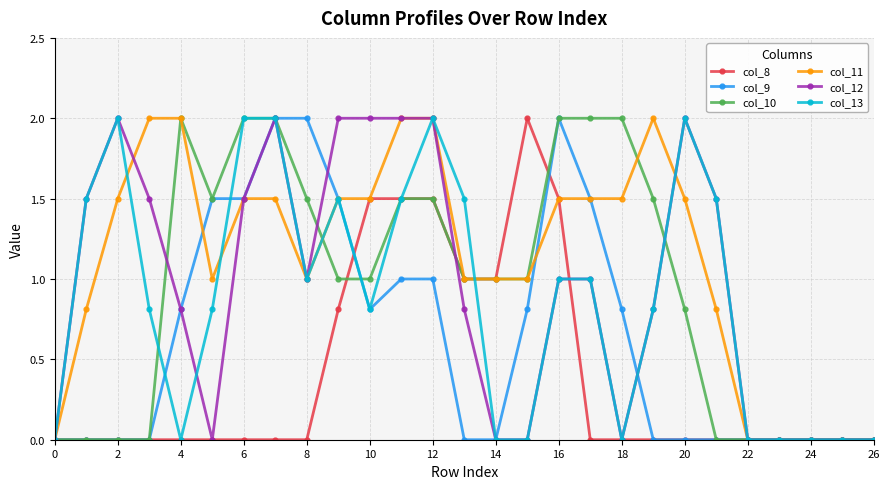

How many lines are shown in the chart?

6